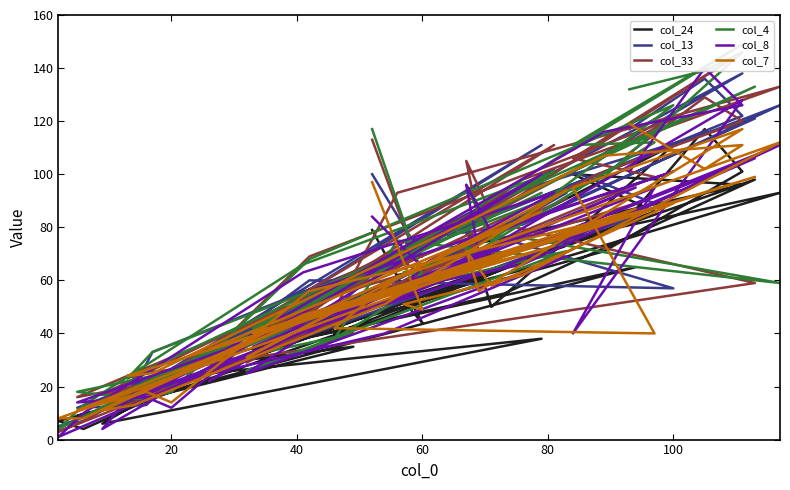

Reading left to right, transcribe all the data shown in this chart.

col_24: 79	44	52	64	93	62	40	86	100	96	74	80	50	111	42	19	15	9	35	30	74	46	13	6	38	25	72	41	4	7	65	34	55	98	15	24	71	101	117	84
col_13: 100	69	75	81	126	71	49	89	101	138	86	77	77	57	60	22	13	12	51	31	93	54	21	11	111	33	102	53	7	5	84	41	92	121	15	33	101	122	136	117
col_33: 113	62	67	98	133	93	49	99	106	146	82	105	85	121	69	18	21	16	60	29	91	59	19	17	98	27	111	55	7	3	89	45	81	59	24	22	101	120	129	108
col_4: 117	62	63	76	59	75	38	112	111	149	88	96	75	126	68	18	15	18	40	26	71	55	19	14	93	32	101	66	13	4	113	42	91	133	23	33	99	146	139	132
col_8: 84	65	57	66	111	53	47	95	40	128	70	96	78	101	56	12	16	14	51	25	69	40	18	4	100	22	93	63	10	1	95	35	65	106	15	18	116	126	140	101
col_7: 97	49	51	62	112	61	42	40	95	117	56	71	58	89	56	14	18	11	52	31	94	51	13	11	86	34	73	47	8	8	87	40	70	99	24	25	107	111	102	119